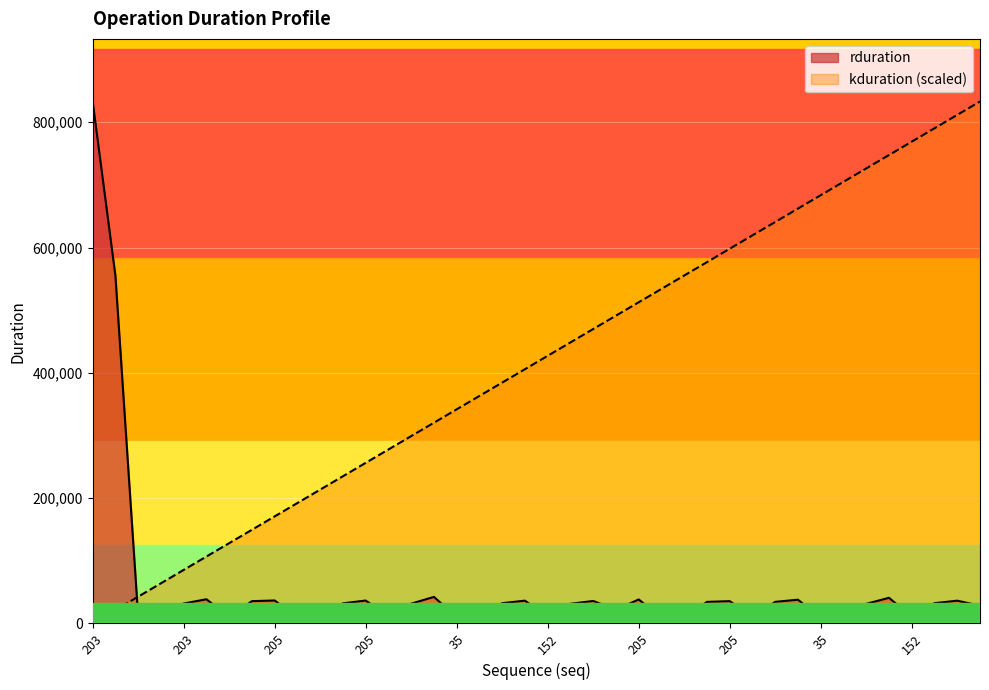

Between 152 and 205, which is larger?

205